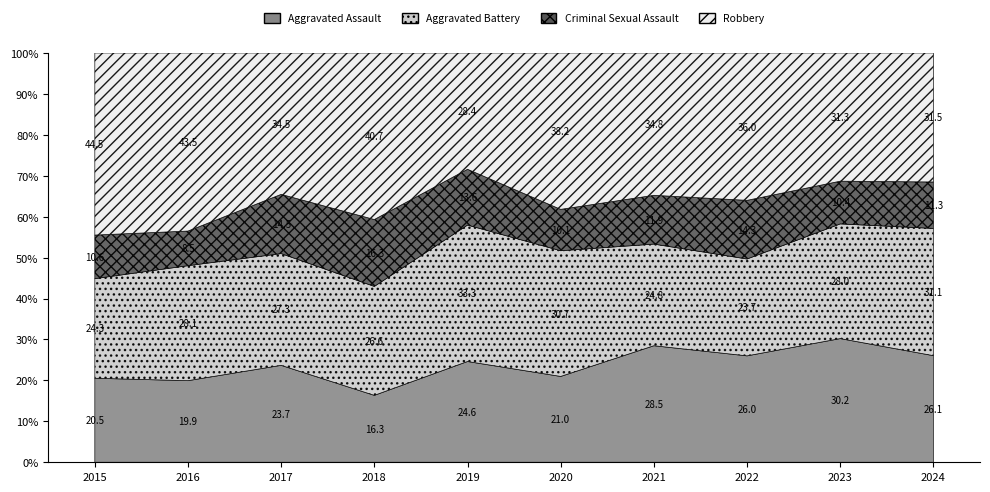

In Aggravated Battery, how many points are lower than both neighbors (excluding endpoints)?

2